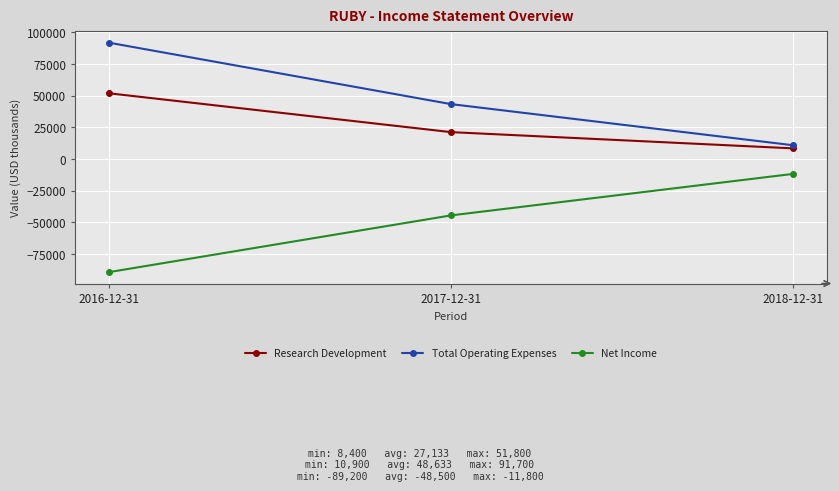

Reading left to right, transcribe all the data shown in this chart.

Research Development: 51800	21200	8400
Total Operating Expenses: 91700	43300	10900
Net Income: -89200	-44500	-11800